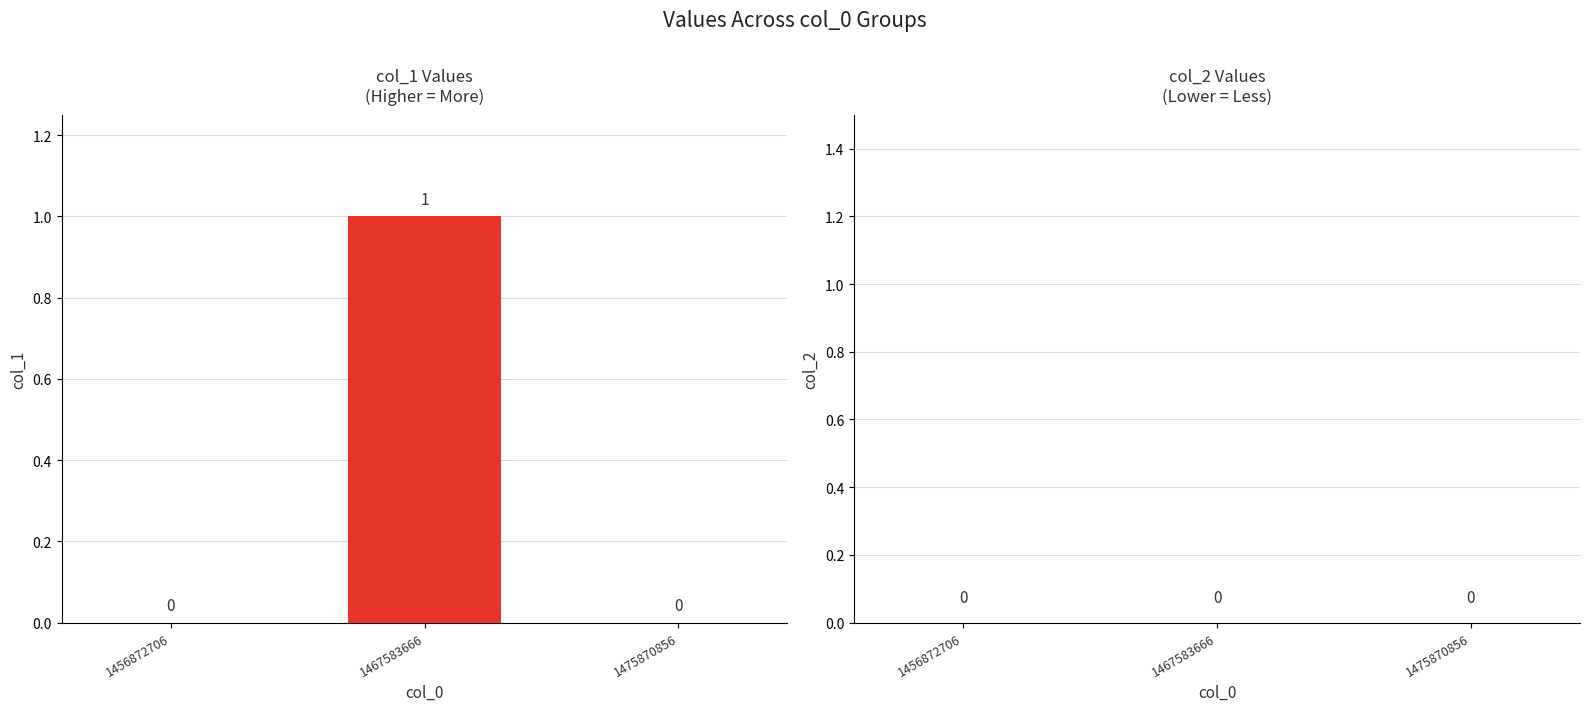

Reading right to left, extract all data points from this chart.

col_1: 1475870856=0	1467583666=1	1456872706=0
col_2: 1475870856=0	1467583666=0	1456872706=0